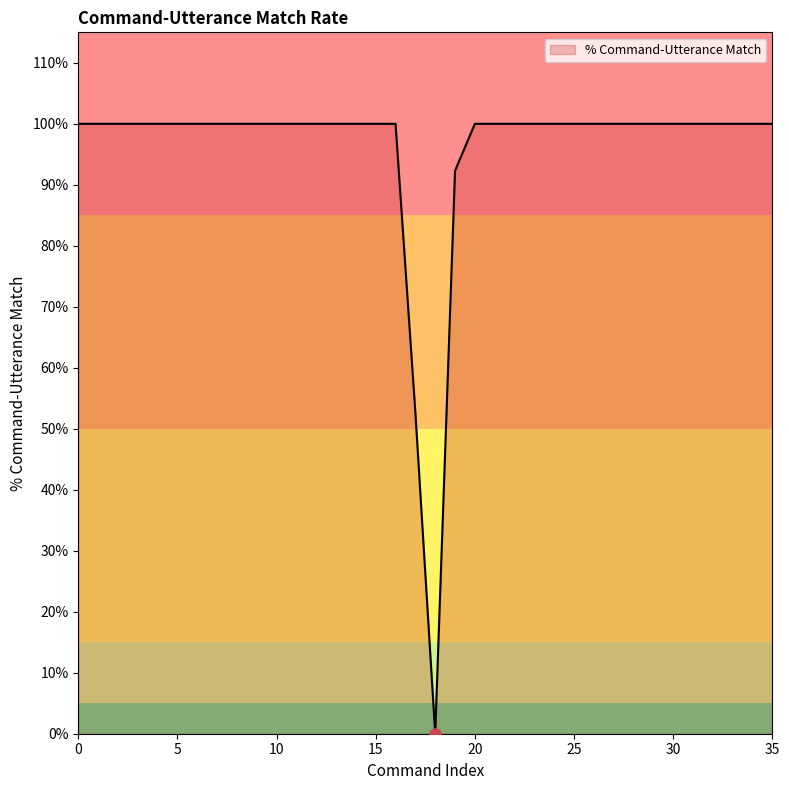

At which category does the chart reach its minimum across all series?

18